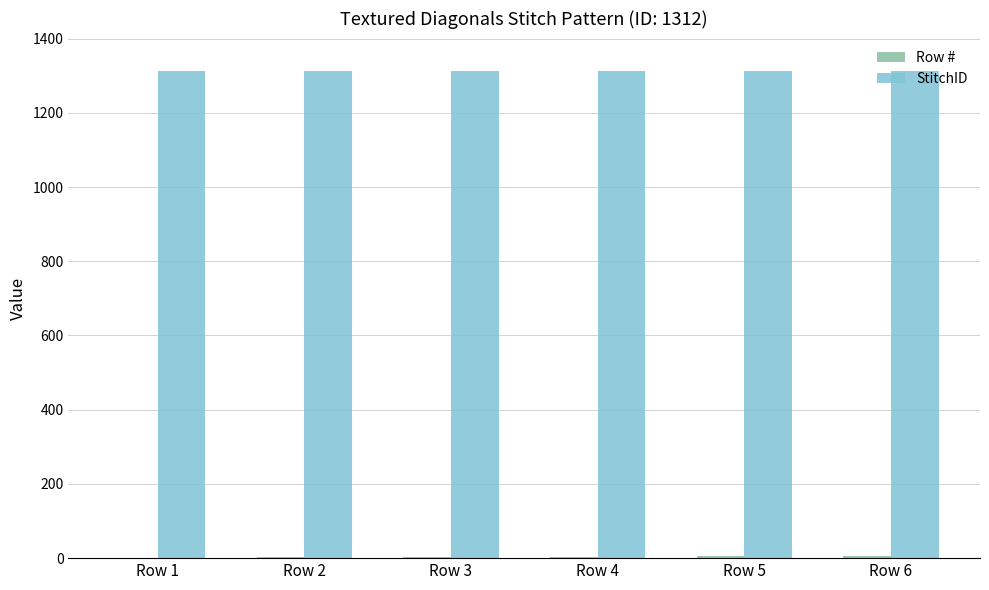

What is the sum of all StitchID values?

7872